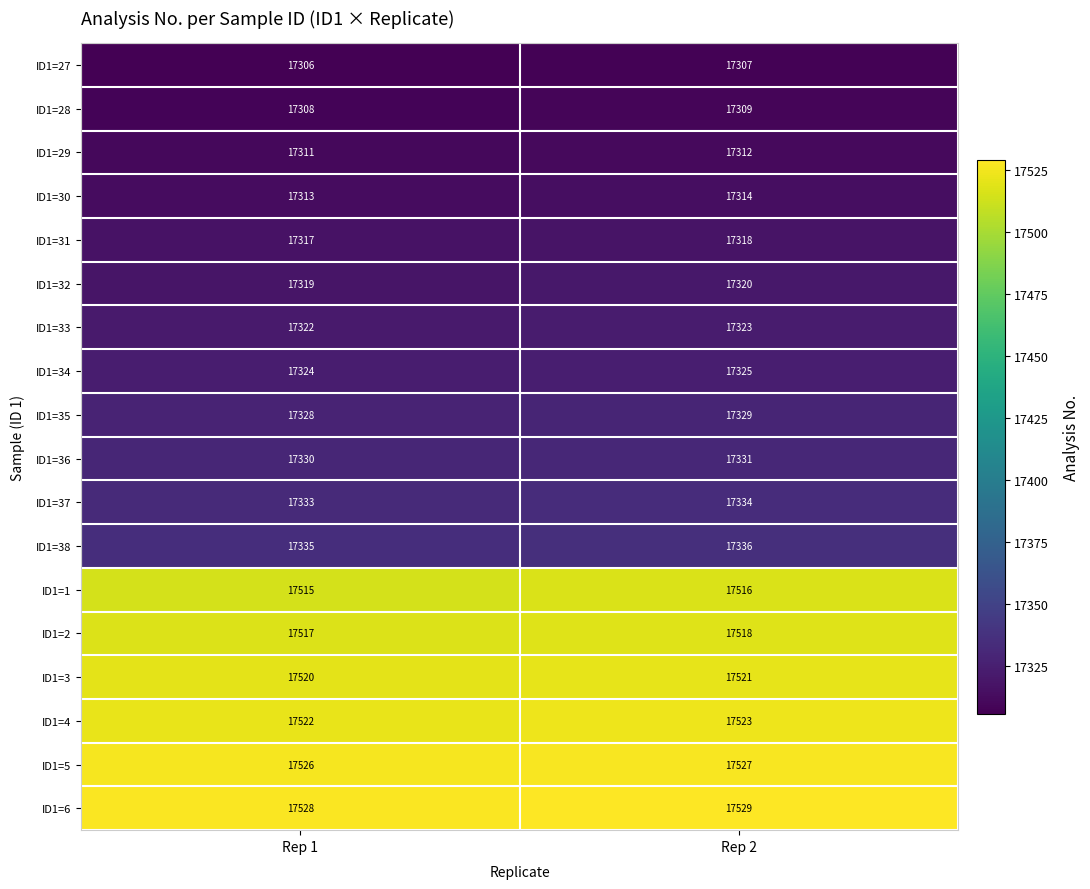

What is the difference between the highest and lowest values at Rep 1?

222